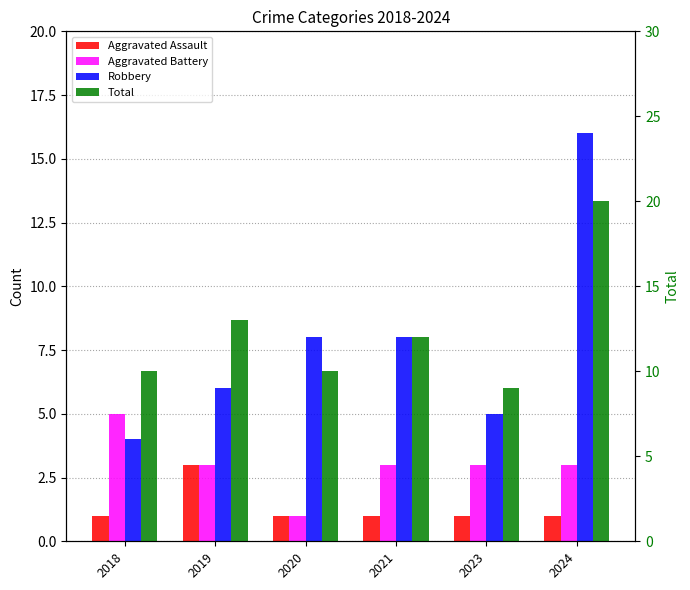

At 2021, list the series in order from smallest to largest.

Aggravated Assault, Aggravated Battery, Robbery, Total